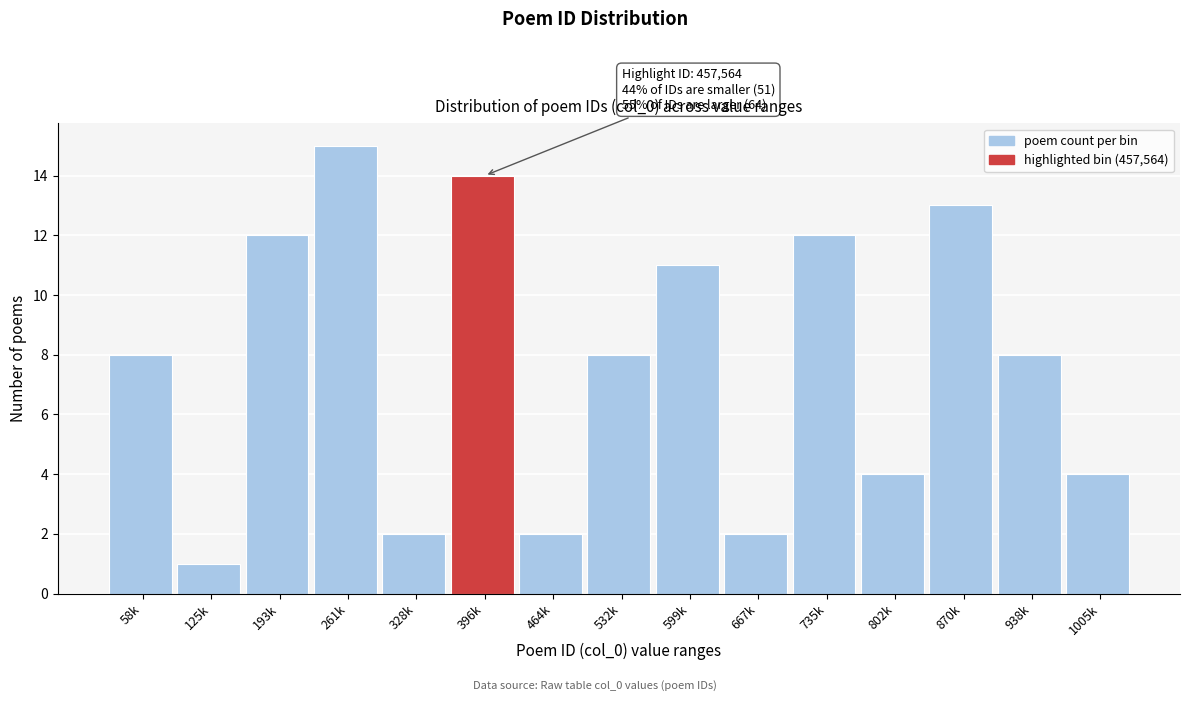

Reading left to right, extract all data points from this chart.

8	1	12	15	2	14	2	8	11	2	12	4	13	8	4